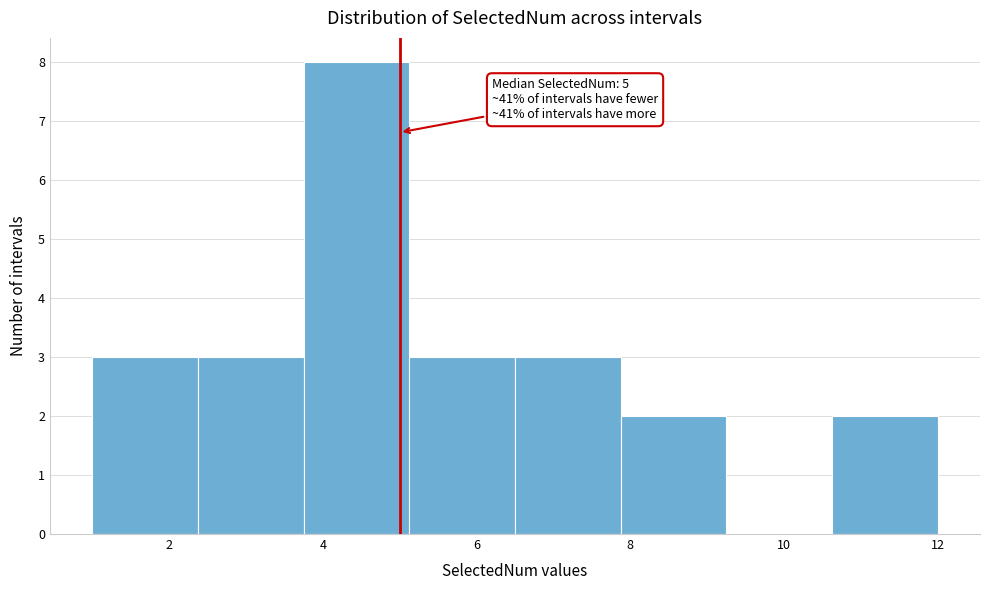

Over which range of the x-axis is the bar tallest?

3.8 to 5.2